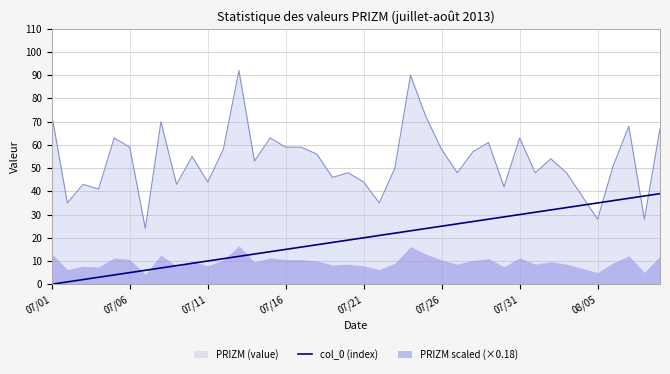

How many positive values are there?

39